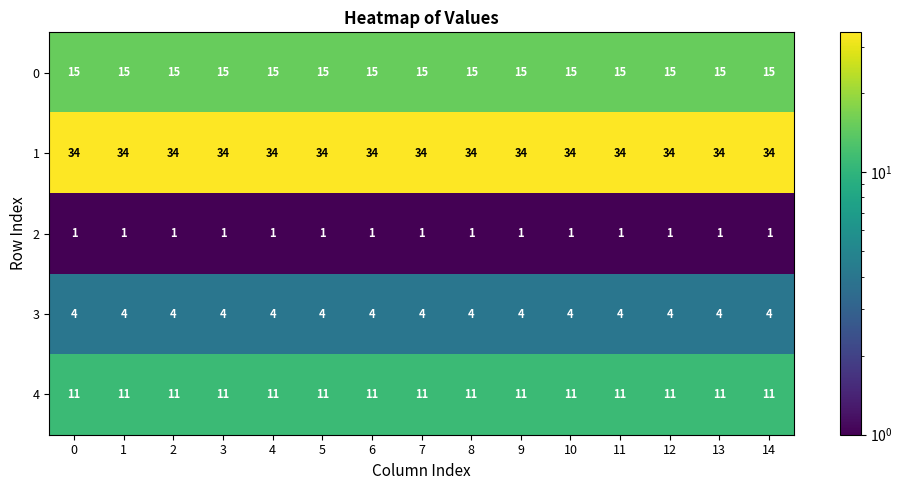

What is the sum of the 4 values at 9 and 12?

22